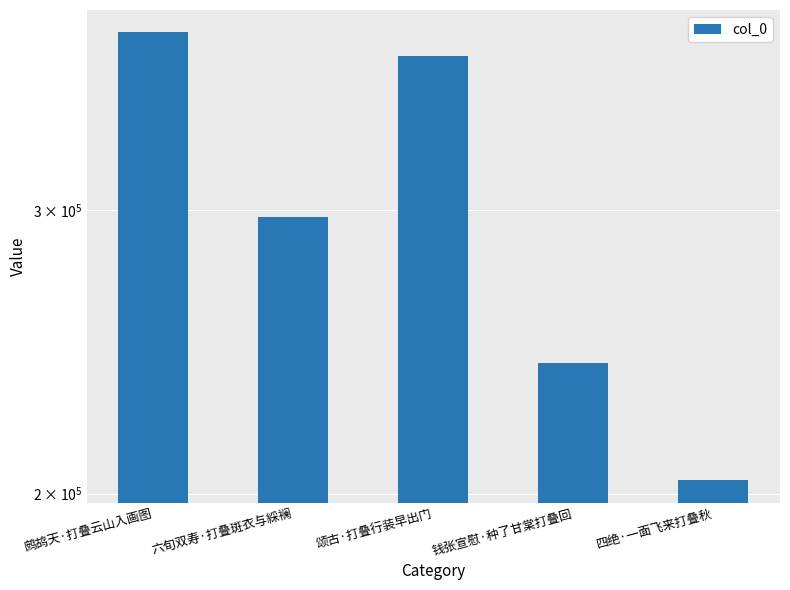

What position from the right is 六旬双寿·打叠斑衣与綵襕?

4